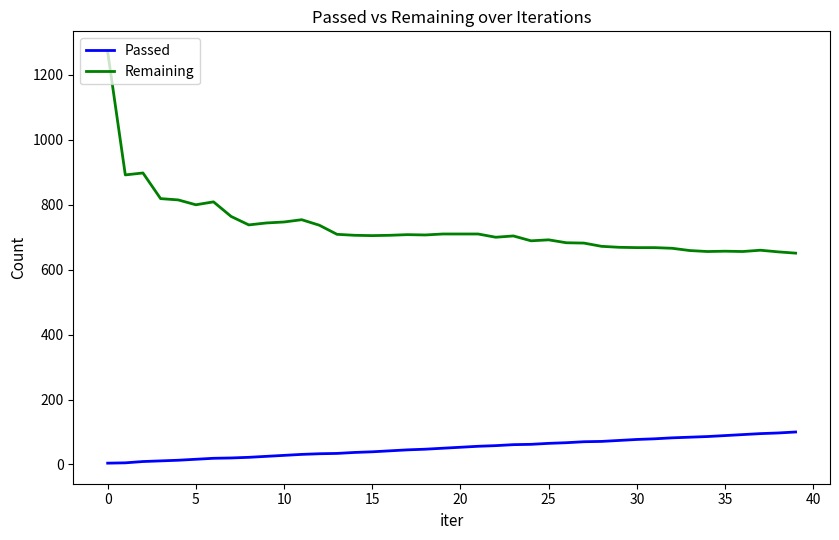

At how many categories does at least one series exceed 492?

40